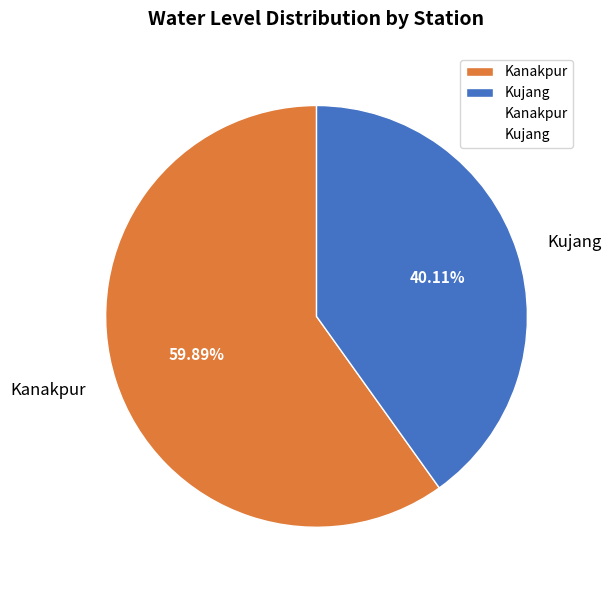

What percentage is the Kujang slice, to the nearest percent?

40%